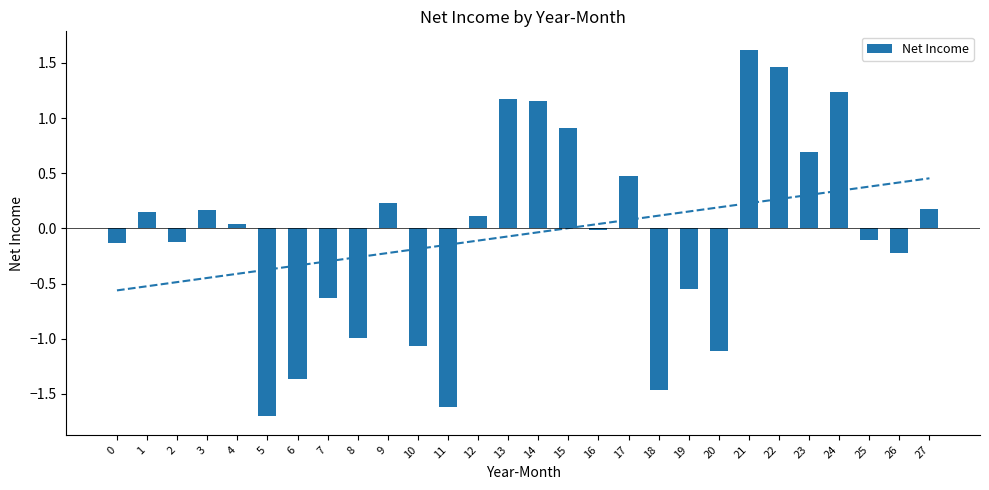

Which label corresponds to the largest value in the chart?

21